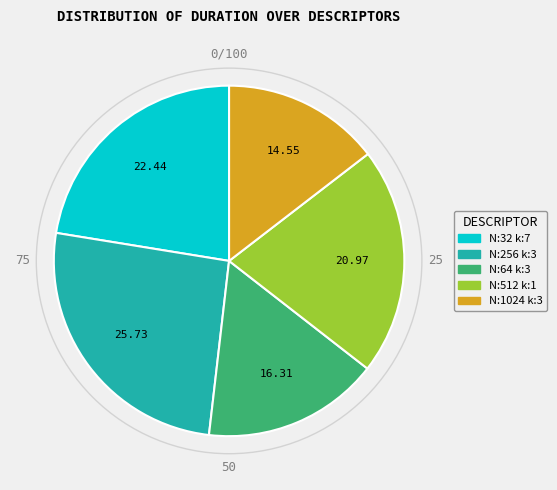

Is there any slice that represents more than half of the pie?

No